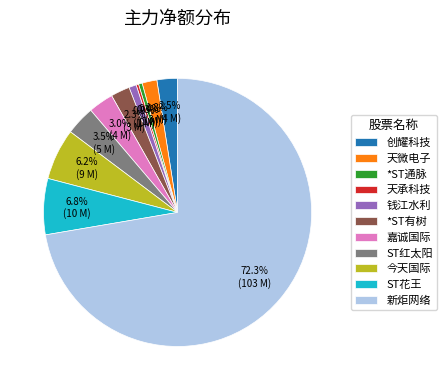

Does 新炬网络 account for over 50% of the chart?

Yes